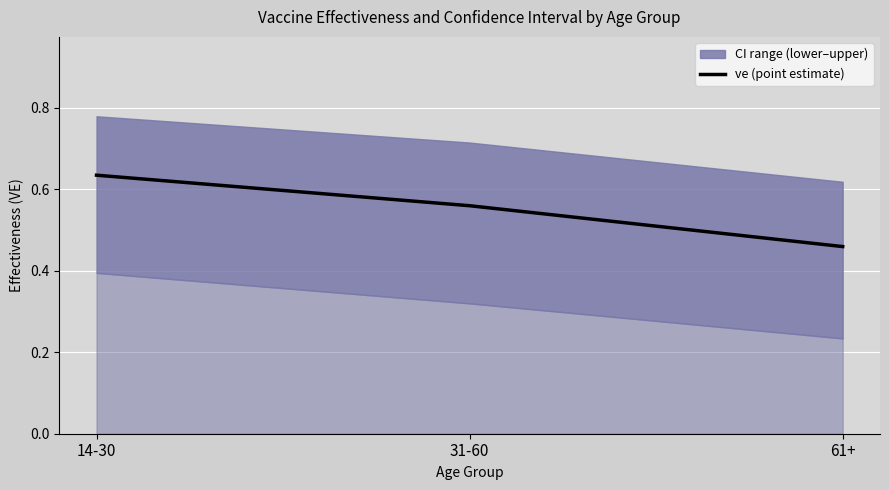

At which label is the value closest to 0?

61+